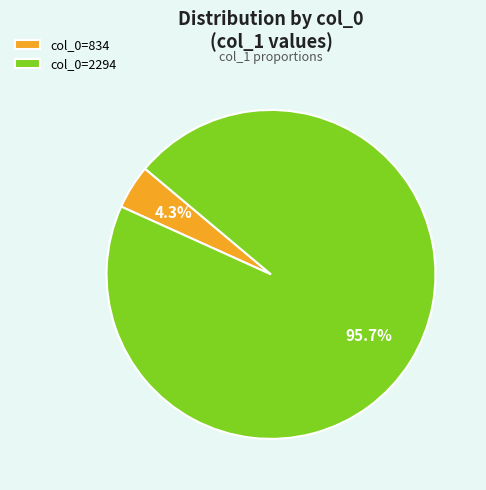

Is there a majority slice in this chart?

Yes